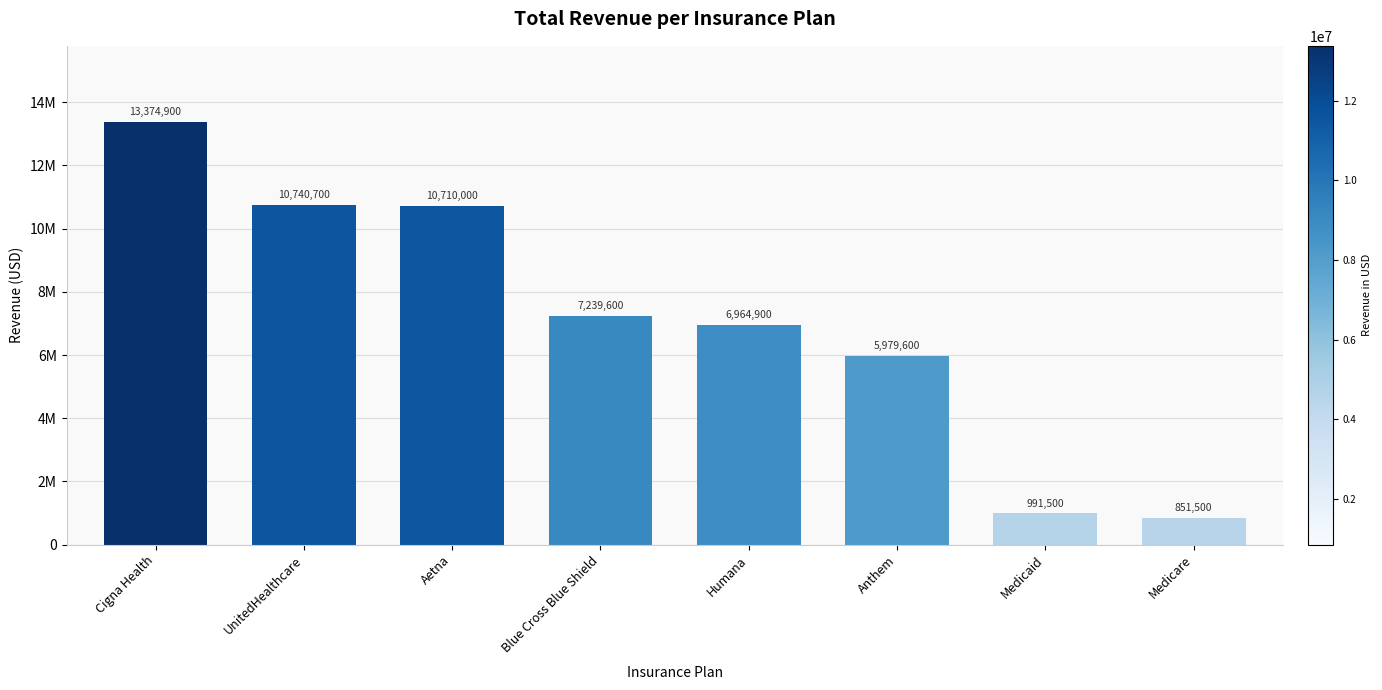

Between Anthem and Blue Cross Blue Shield, which is larger?

Blue Cross Blue Shield